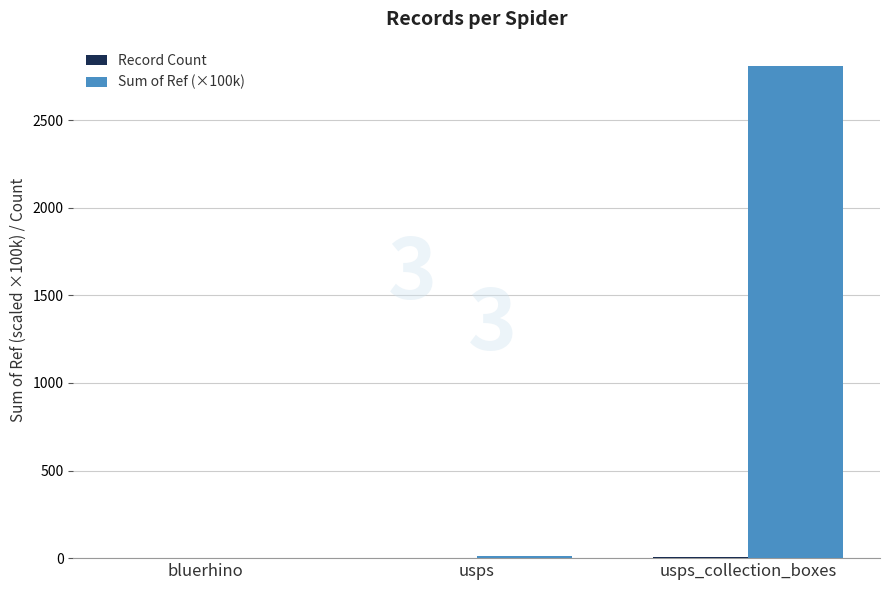

Which category has the highest value across all series?

usps_collection_boxes